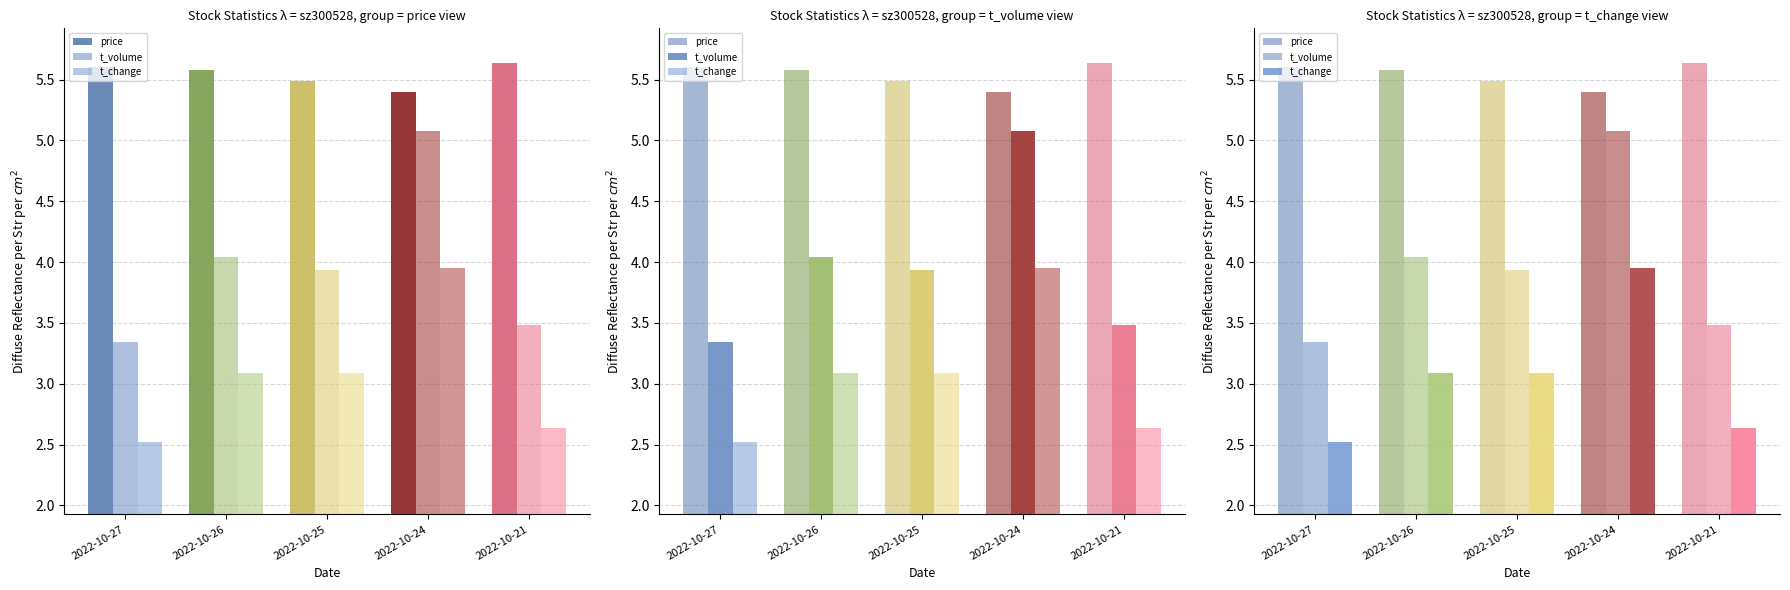

Where does the t_change series first go above 3?

2022-10-26